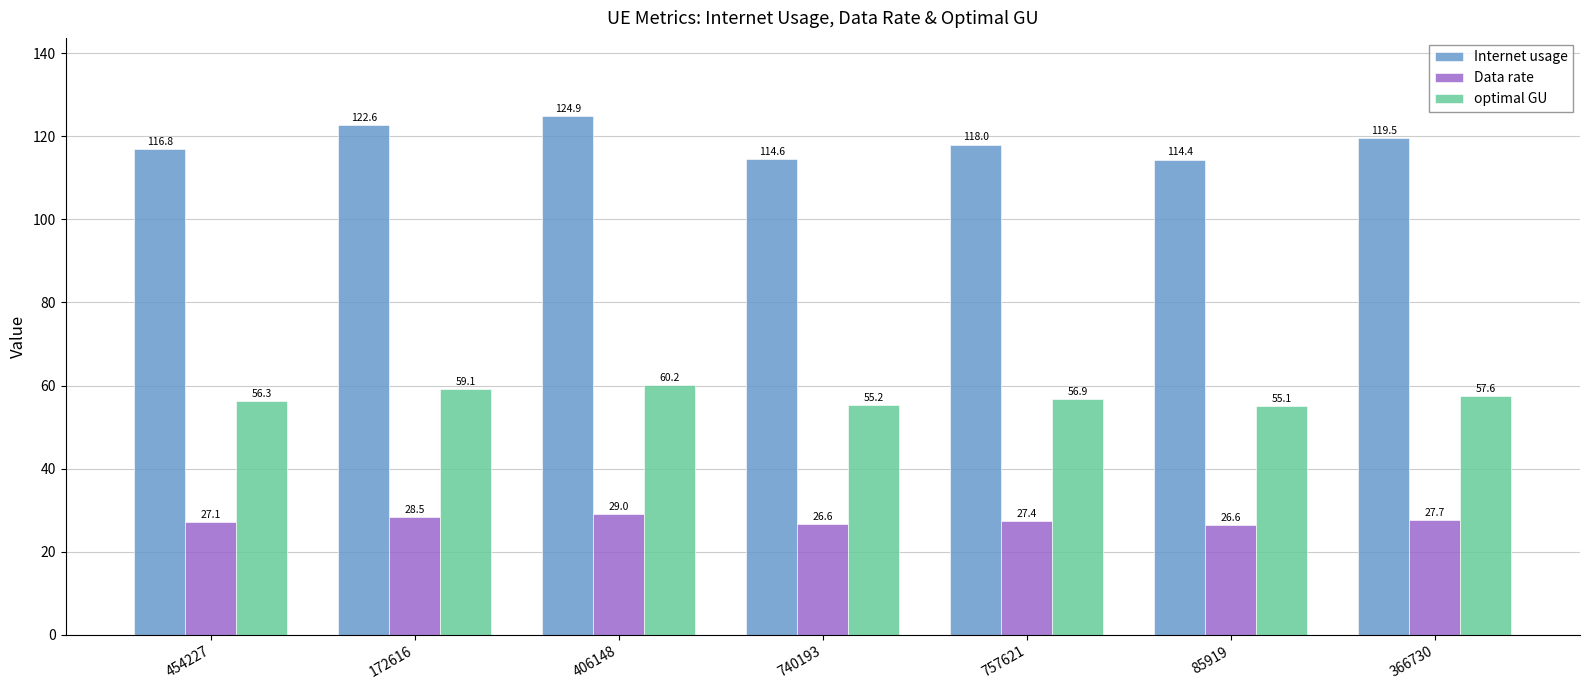

What is the highest value of the Data rate series?

29.0